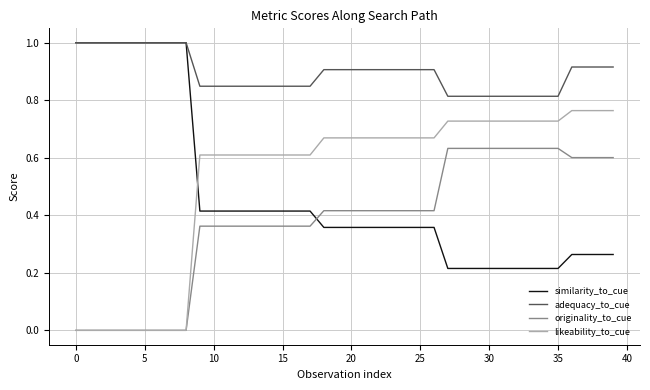

What is the maximum value shown in the chart?

1.0